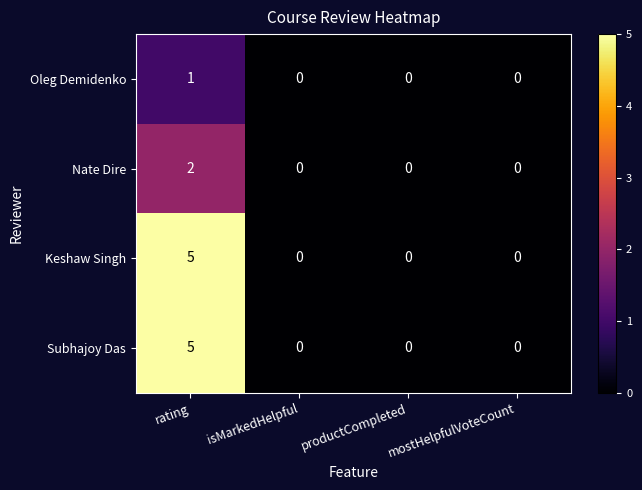

What is the difference between the maximum and second lowest values in the Subhajoy Das series?

5